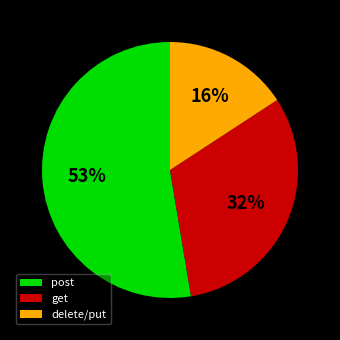

Combined, do post and delete/put account for over 50%?

Yes